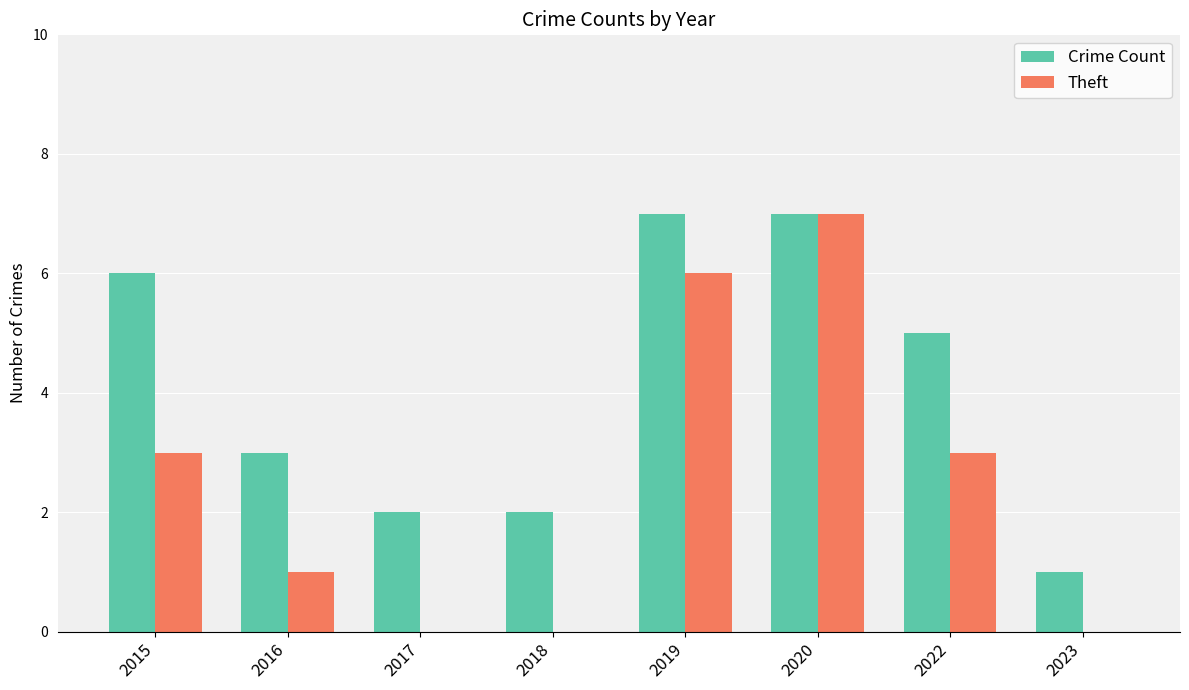

What is the sum of the Theft values at 2022 and 2017?

3